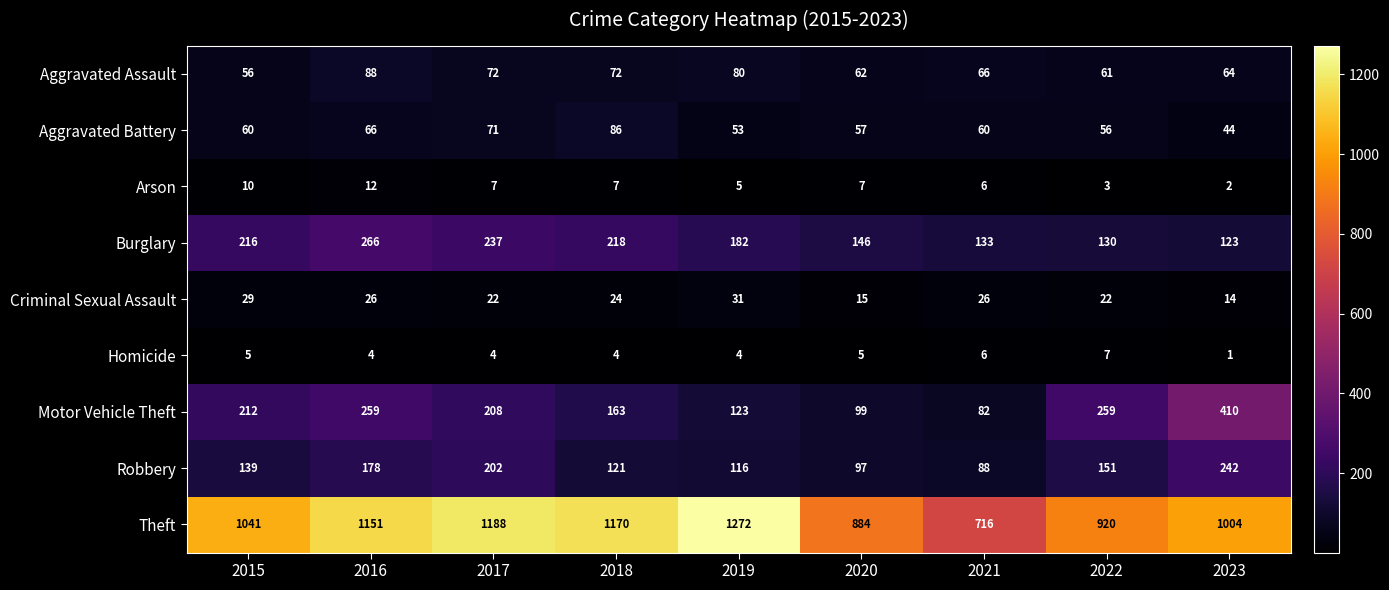

True or false: Robbery has a value of 223 at 2022.

False